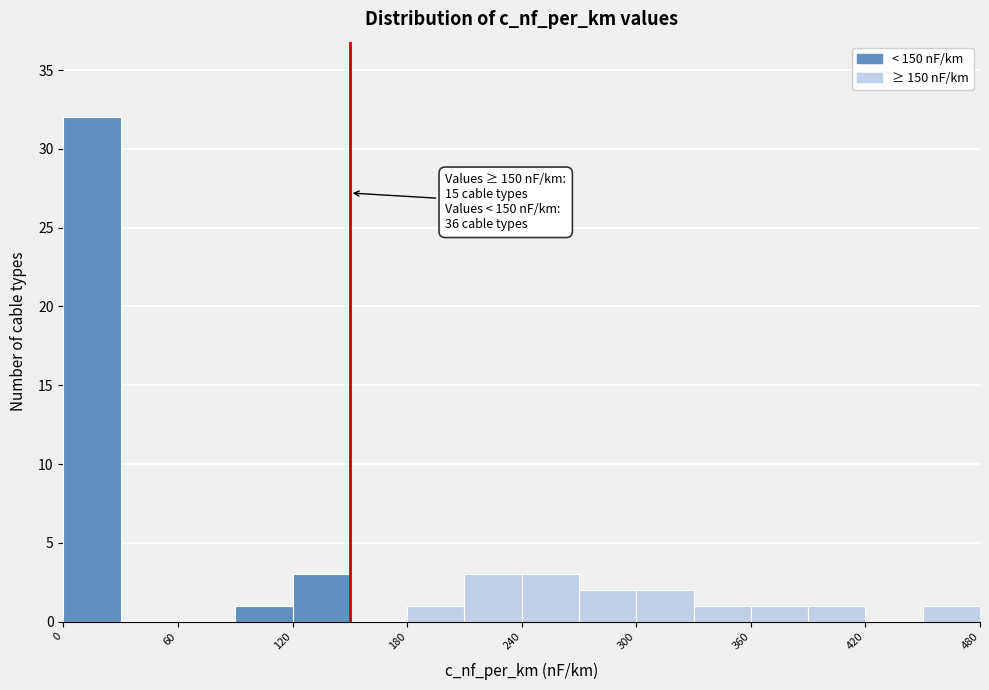

Around what value on the x-axis is the tallest bar? Give the approximate position of its centre, as read against the axis.

20